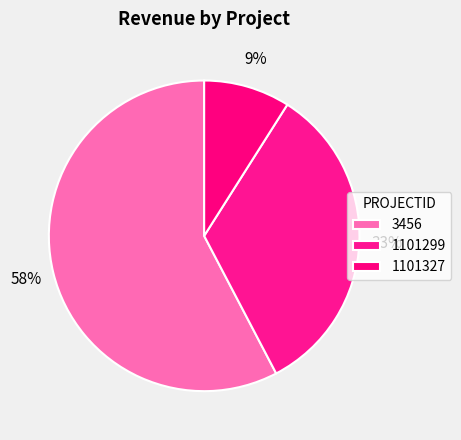

How many slices are in this pie chart?

3